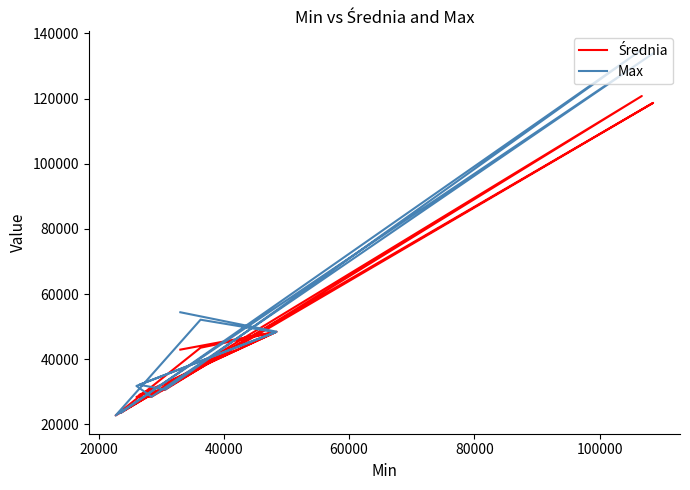

Reading right to left, what are all the values shown in this chart?

Średnia: 24154.9	23609.0	23603.3	23770.0	23770.0	120776.2	30656.0	29083.8	48272.0	43517.8	22733.0	22733.0	22733.0	22733.0	118674.0	28470.0	28399.5	48429.0	42931.3
Max: 24172.0	23609.0	23609.0	23770.0	23770.0	135017.0	30656.0	32157.0	48272.0	52117.0	22733.0	22733.0	22733.0	22733.0	133853.0	28470.0	31782.0	48429.0	54400.0